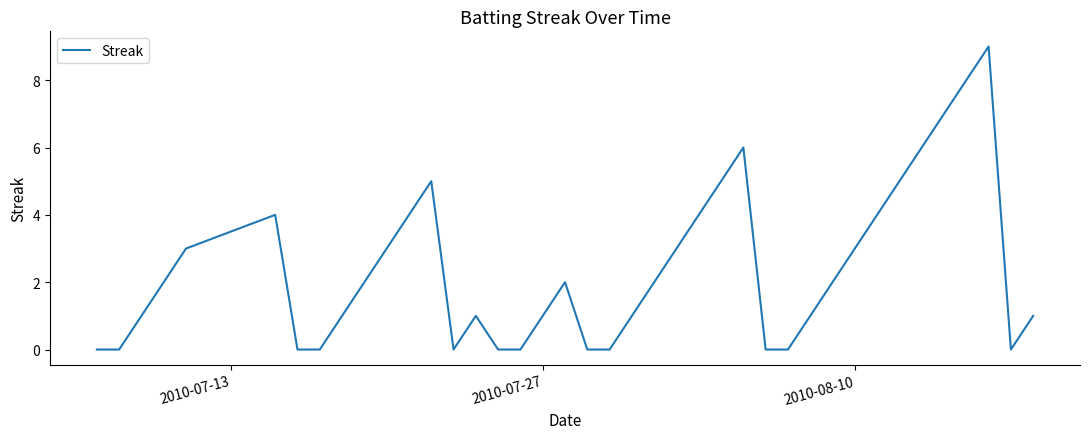

What is the maximum value shown in the chart?

9